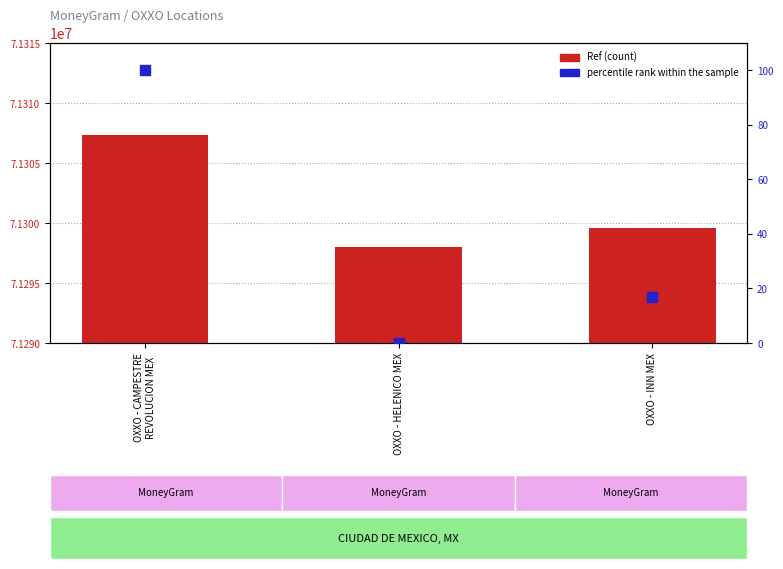

Which series has the largest Y range (max minus min)?

Ref